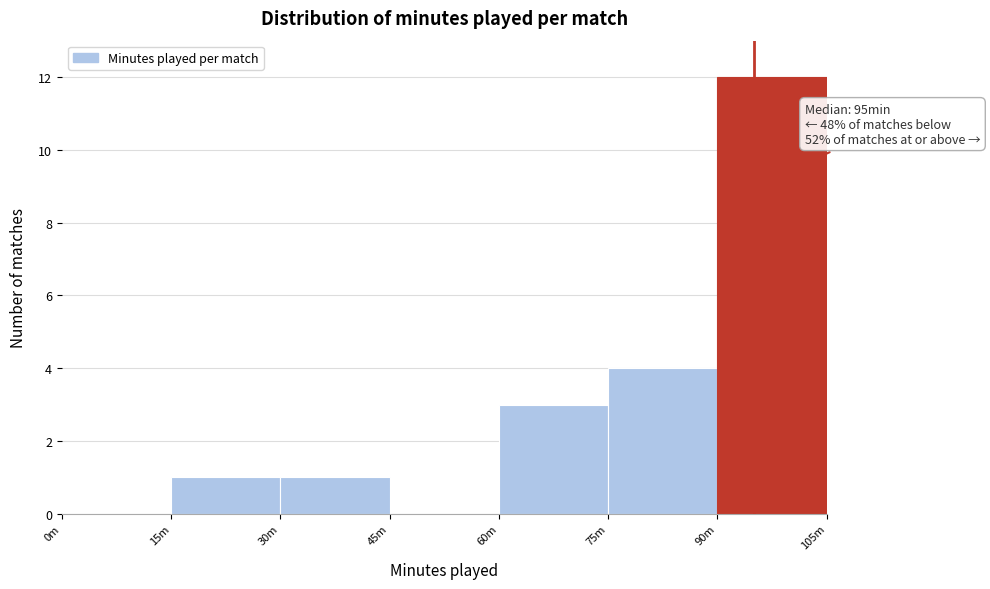

Reading left to right, transcribe all the data shown in this chart.

0m=0	15m=1	30m=1	45m=0	60m=3	75m=4	90m=12